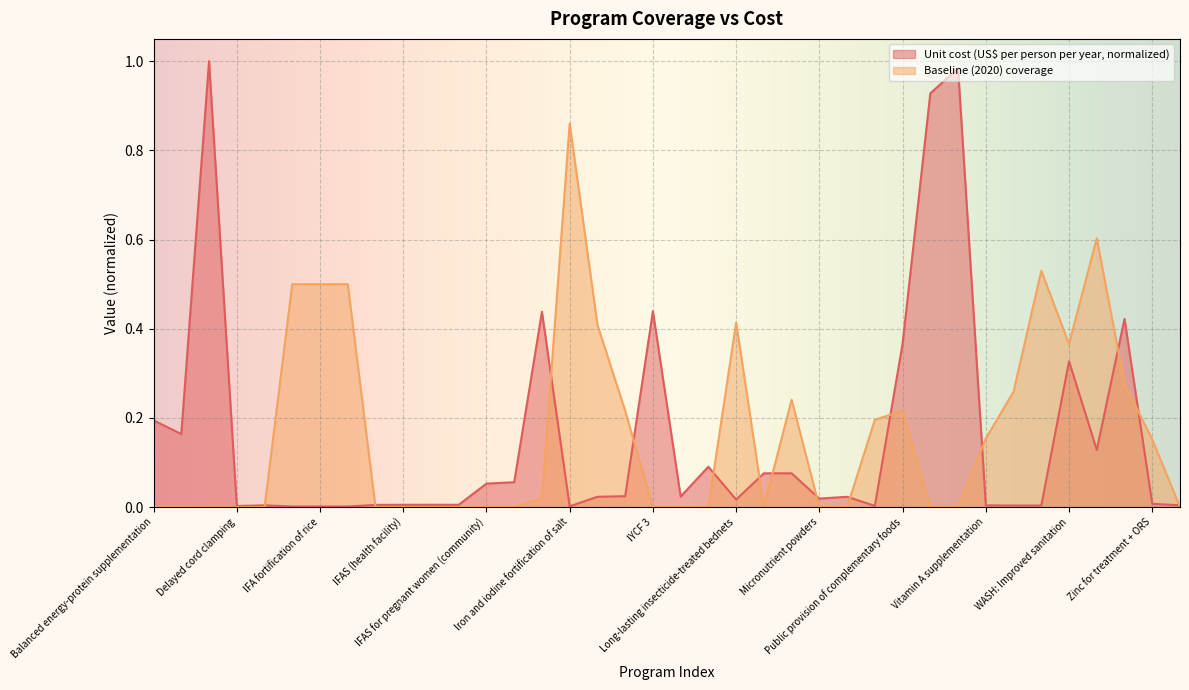

At which category is the sum across all series the highest?

Cash transfers